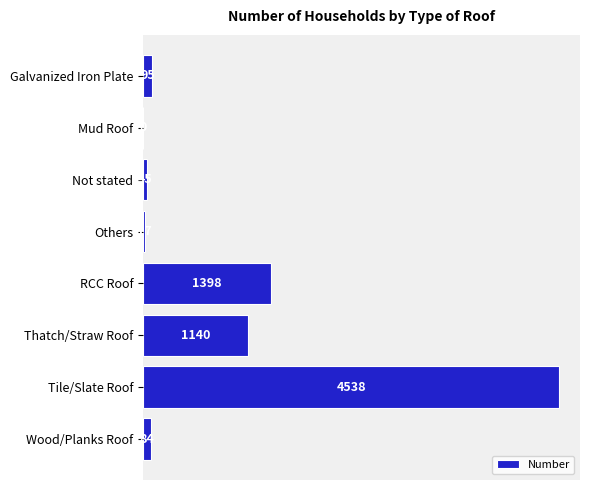

At which category does the chart reach its peak across all series?

Tile/Slate Roof